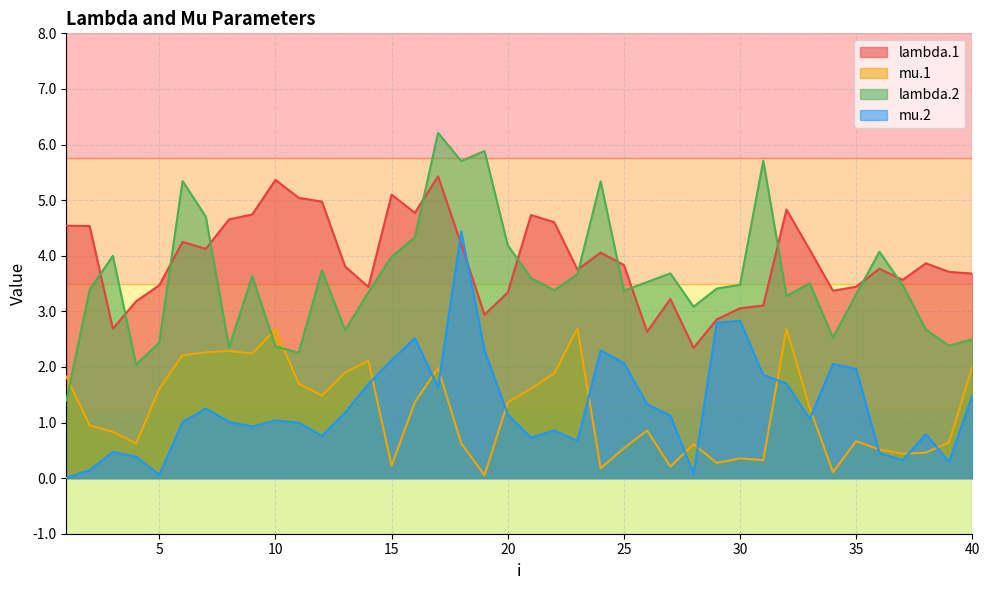

Is it true that mu.1 equals 1.5 at 26?

False